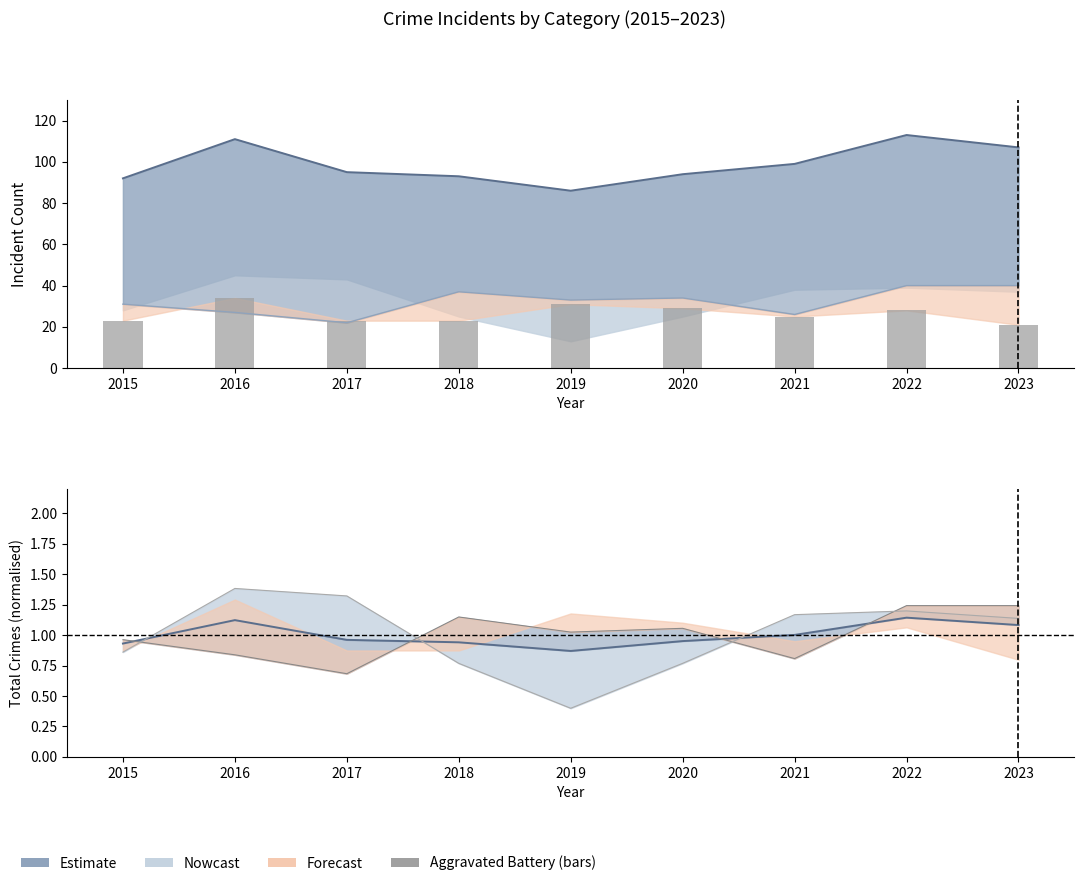

Between 2015 and 2017, which is larger?

2017